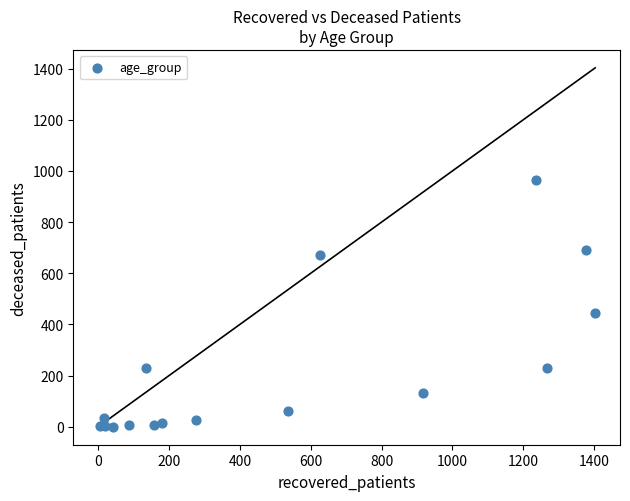

What Y value in the scatter plot is closest to 481?

444